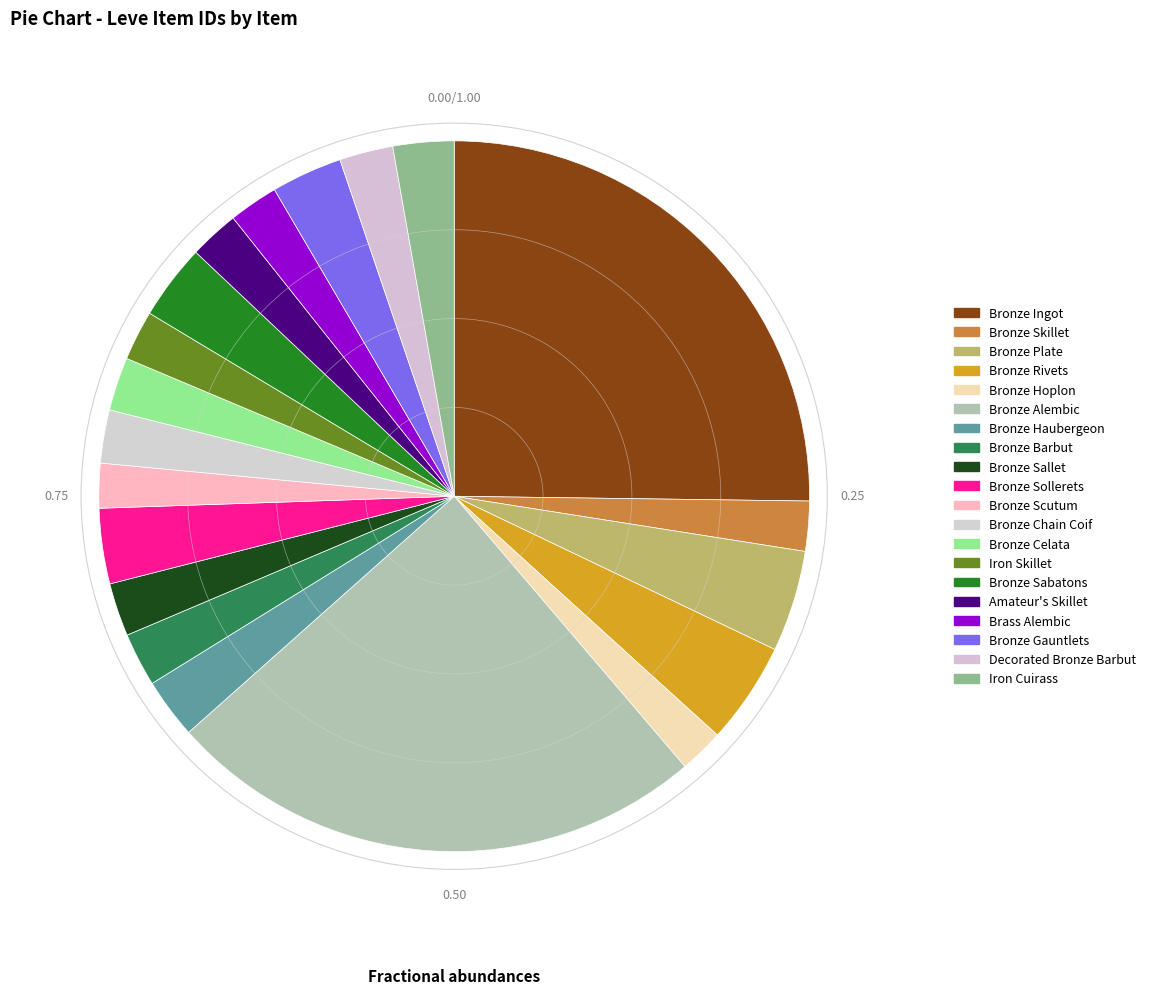

To the nearest percent, what percentage of the pie is Brass Alembic?

2%